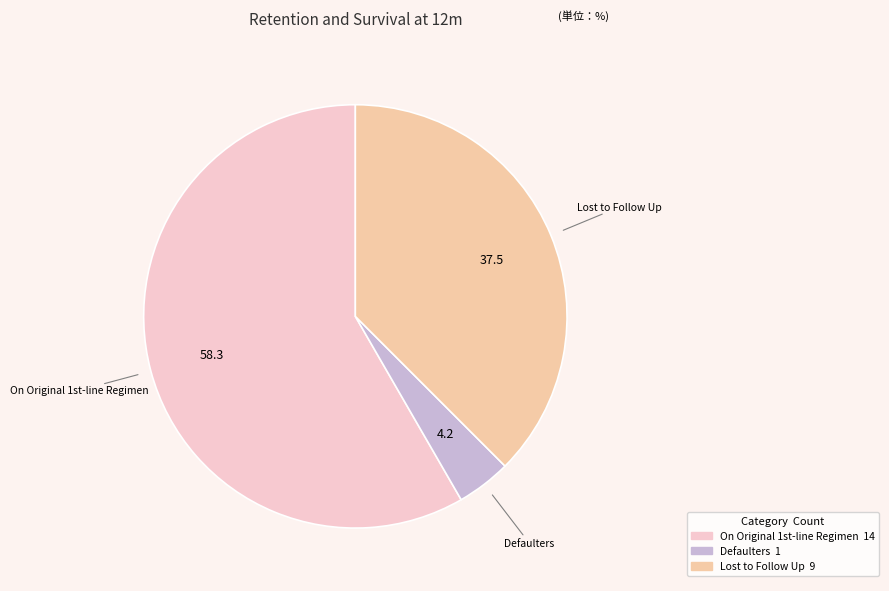

Is there any slice that represents more than half of the pie?

Yes